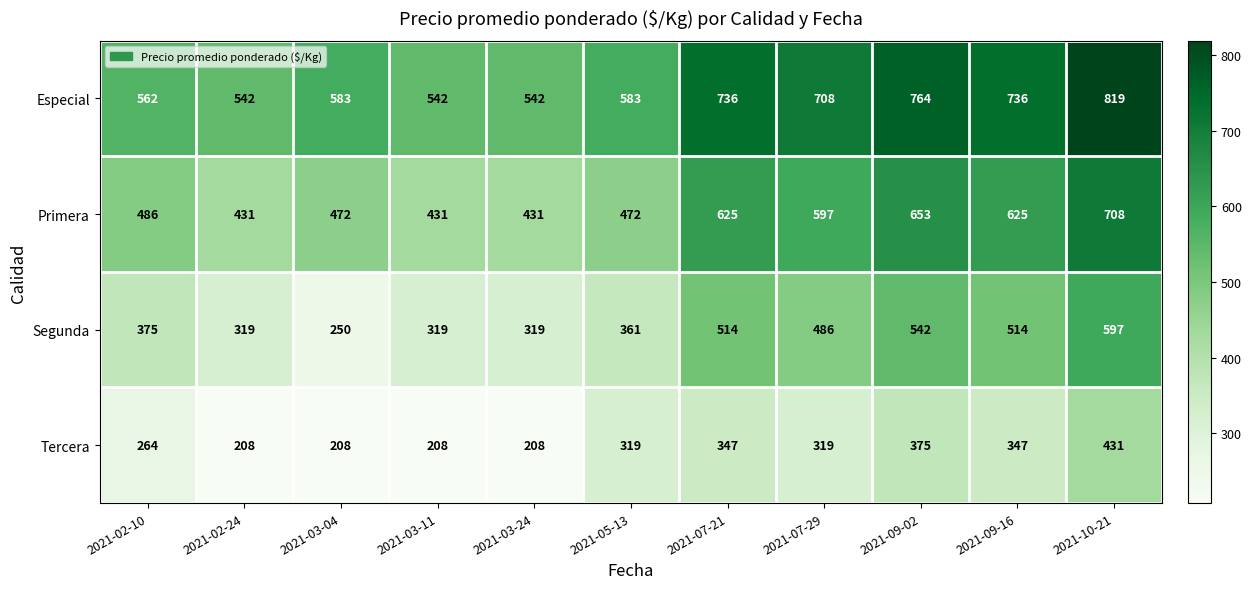

List the series in order of their peak value, highest first.

Especial, Primera, Segunda, Tercera